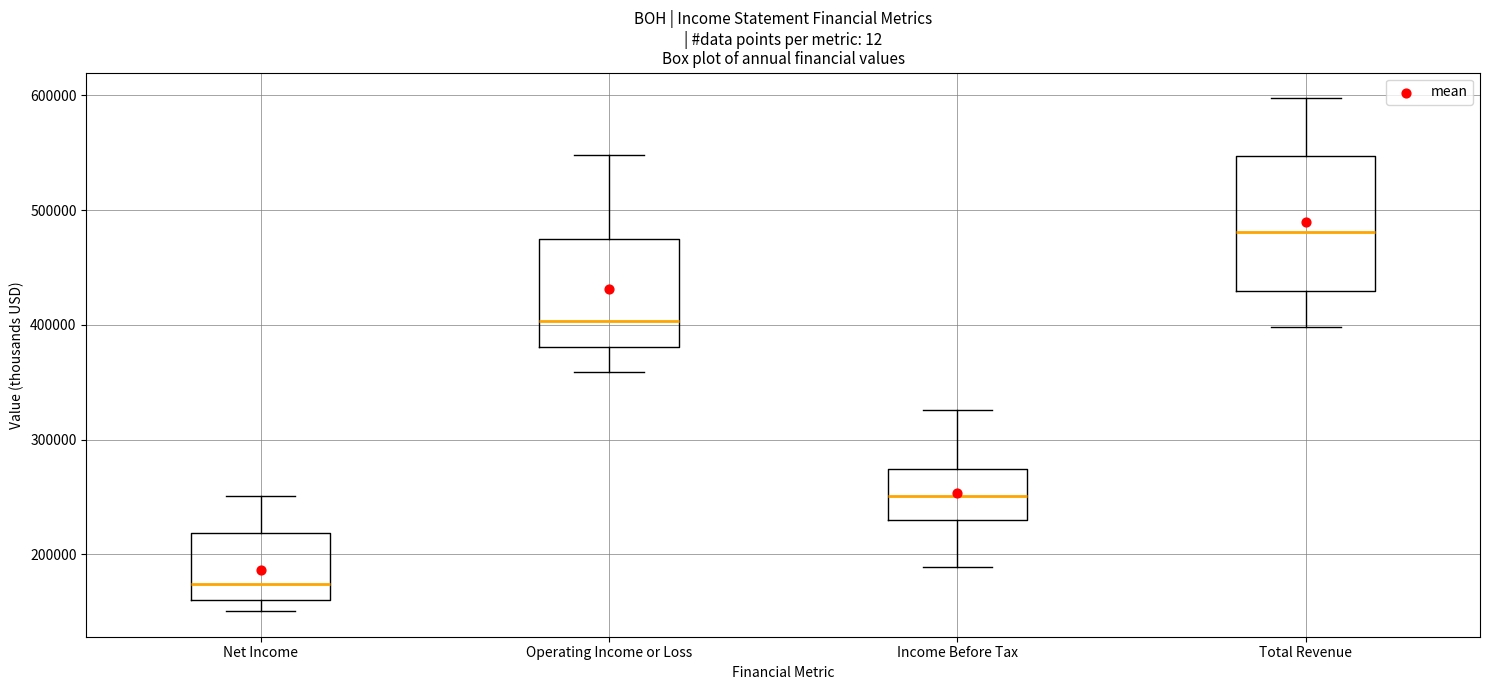

Reading left to right, read every box against the y-axis: the position of its median line, the range the box covers, and the ends of its whiskers. The values are not printed on the chart, so give them approximately, as read against the axis.

Net Income: median 170000, box 160000 to 220000, whiskers 150000 to 250000
Operating Income or Loss: median 400000, box 380000 to 480000, whiskers 360000 to 550000
Income Before Tax: median 250000, box 230000 to 270000, whiskers 190000 to 330000
Total Revenue: median 480000, box 430000 to 550000, whiskers 400000 to 600000